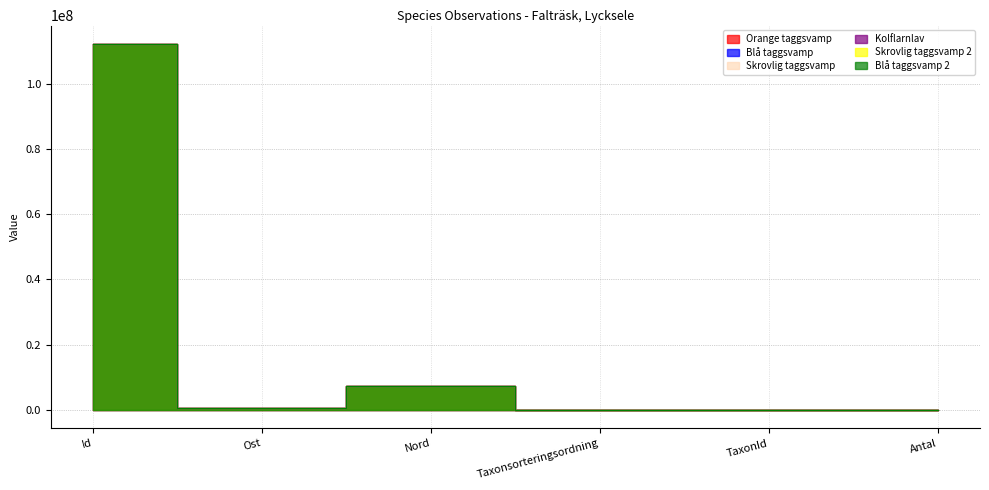

Which has a higher value, Antal or Nord?

Nord